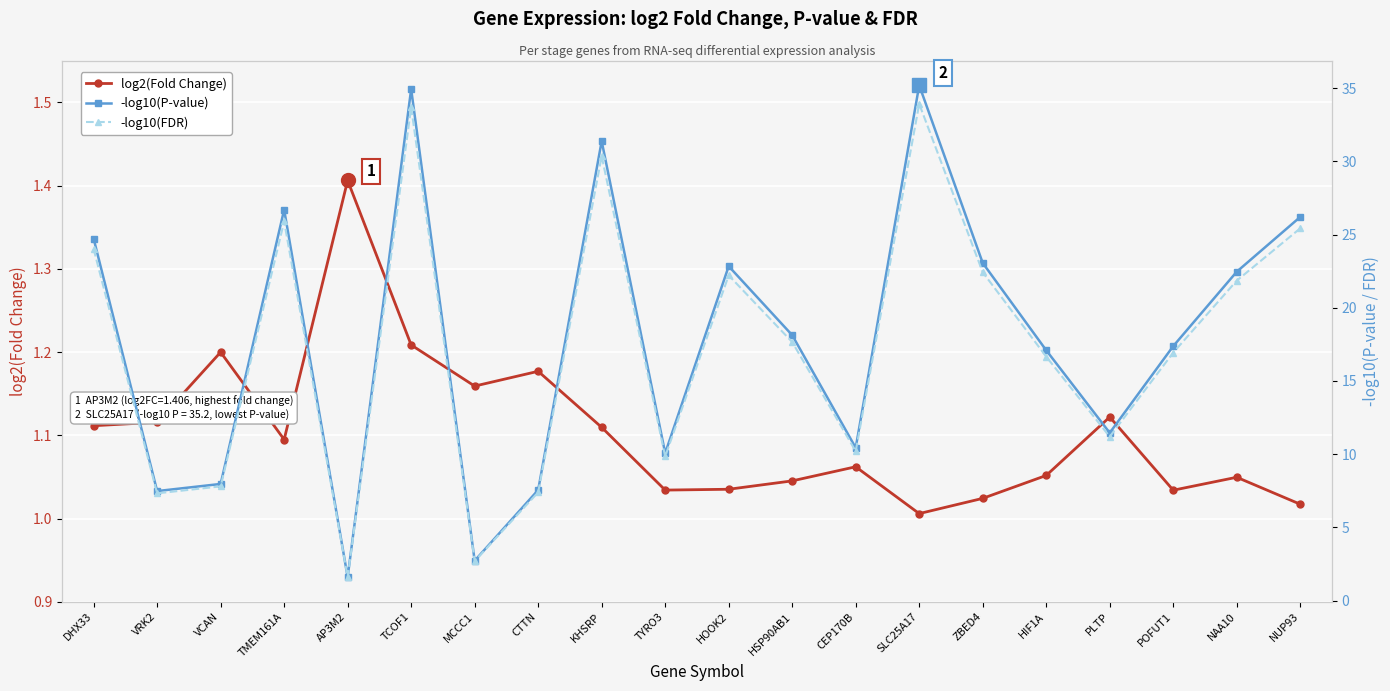

Rank the series at MCCC1 from lowest to highest value.

log2(Fold Change), -log10(FDR), -log10(P-value)